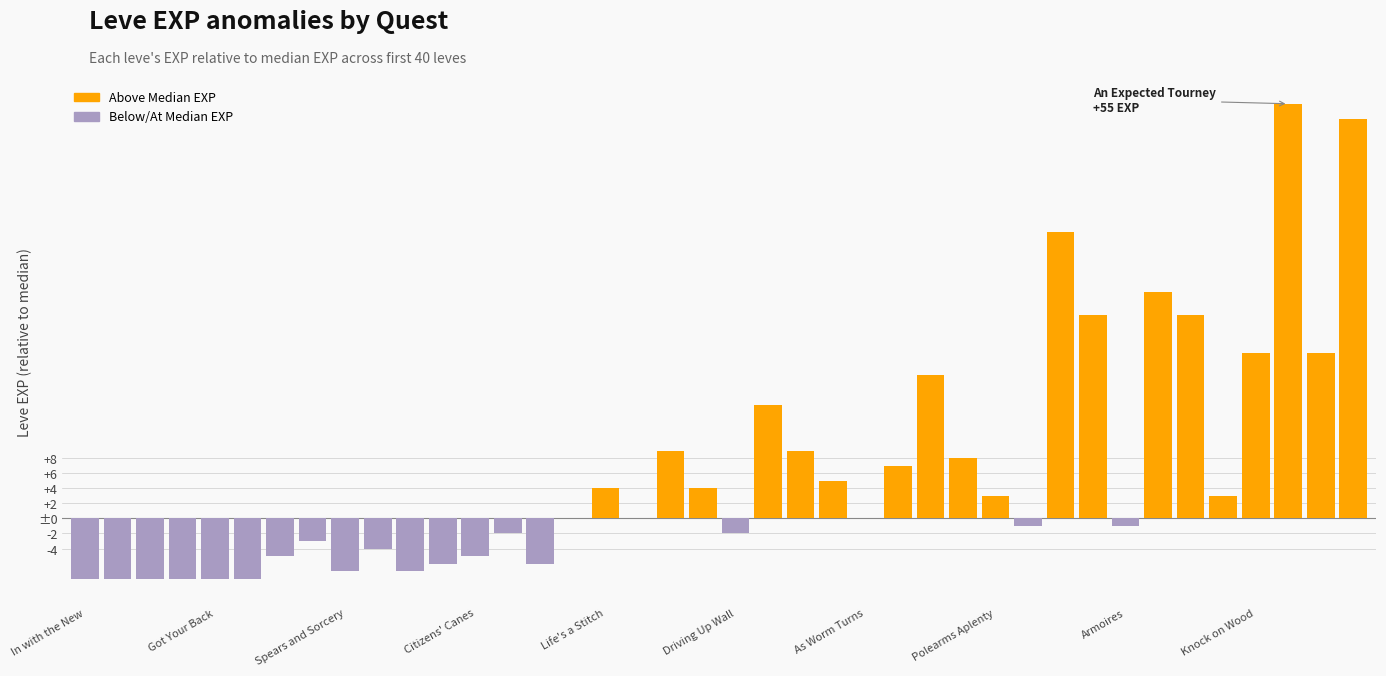

How many values are below 0?

18